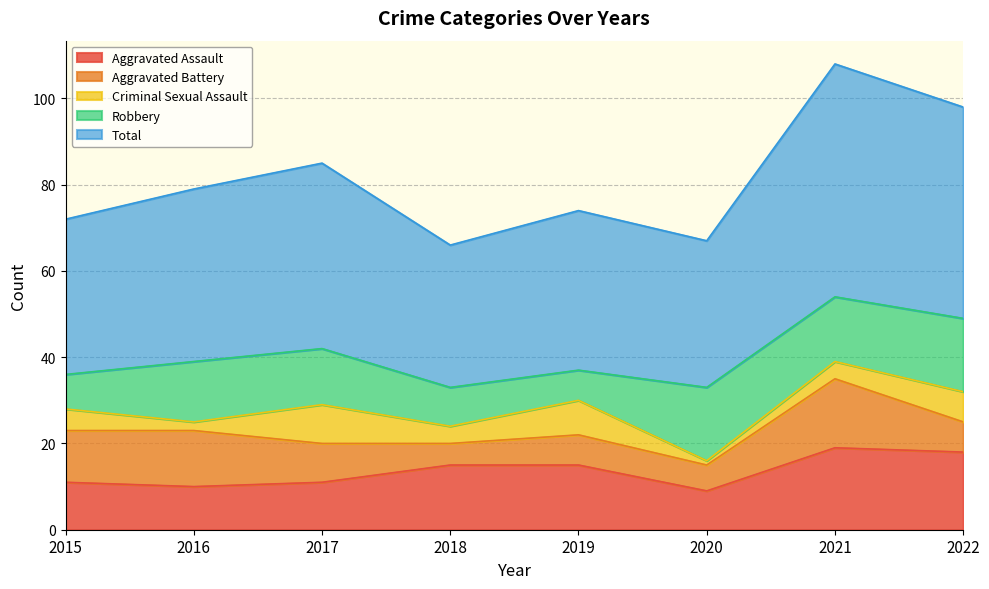

What is the minimum value for Total?

33